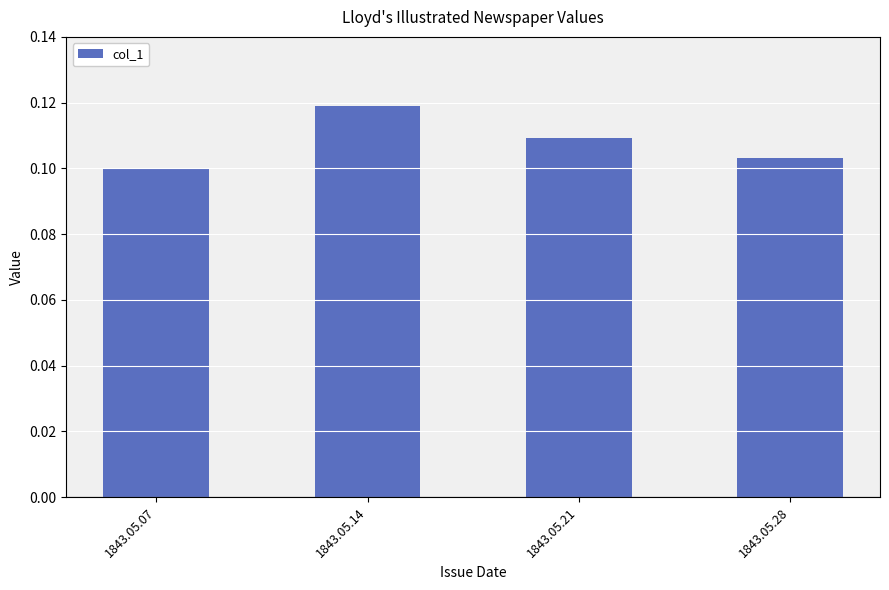

The chart shows a value of 0.1 at 1843.05.07. True or false?

True